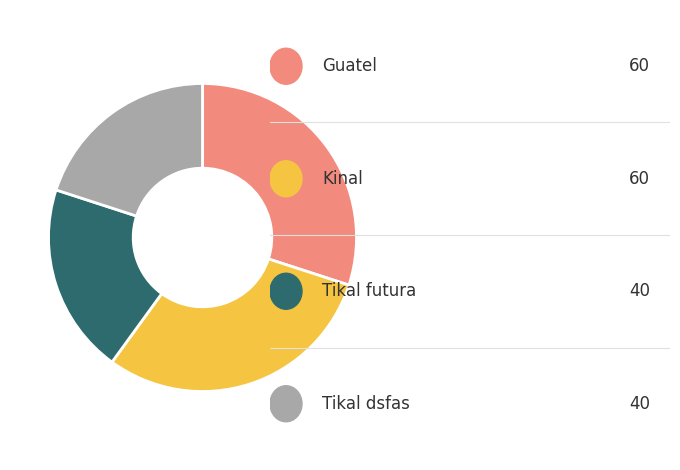

Is there any slice that represents more than half of the pie?

No